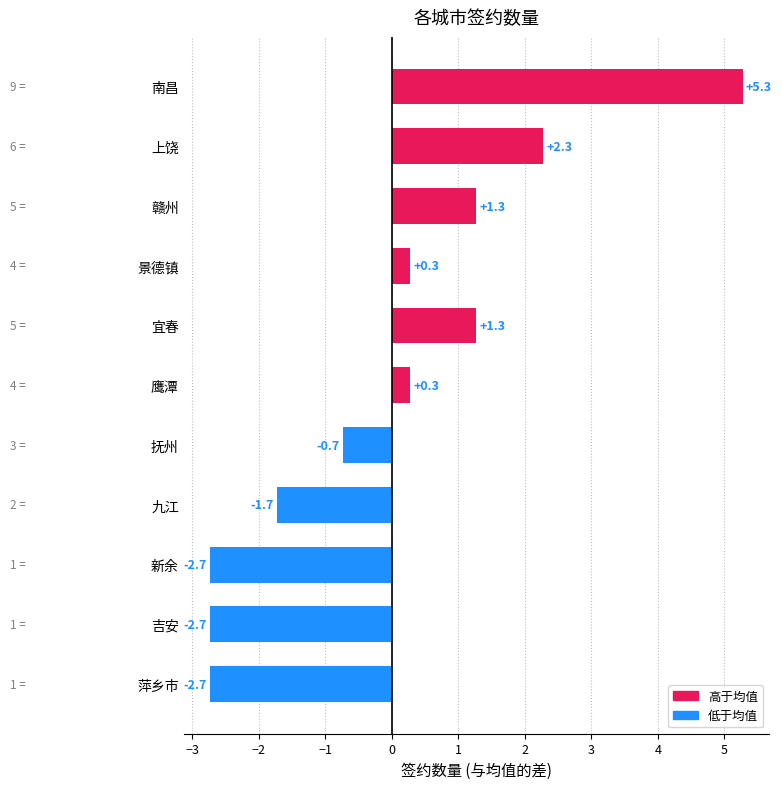

How many bars are there in total?

11